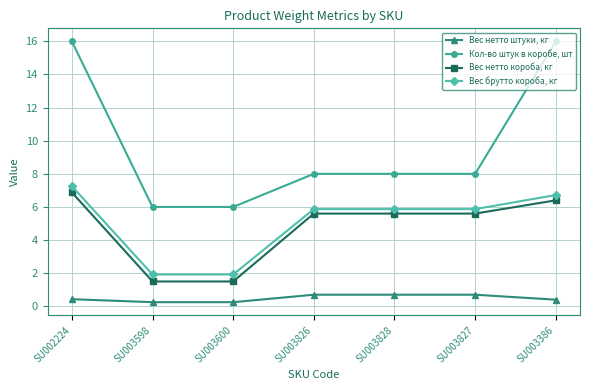

How many data points does each series have?

7